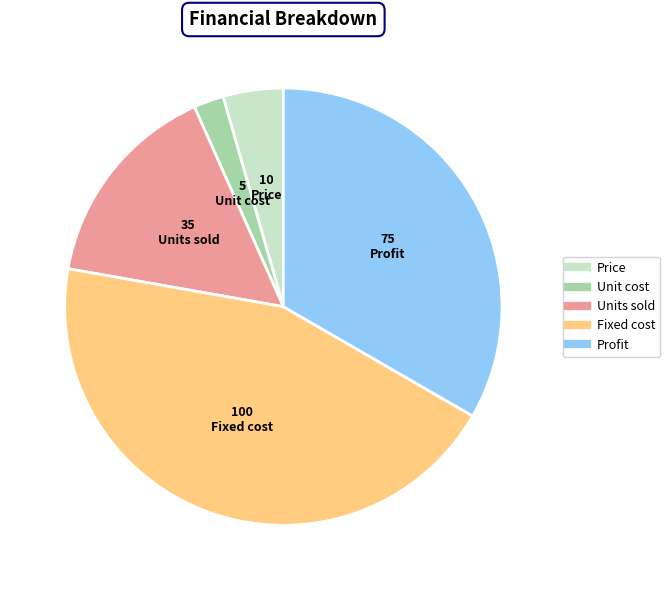

What is the largest slice in the pie chart?

Fixed cost